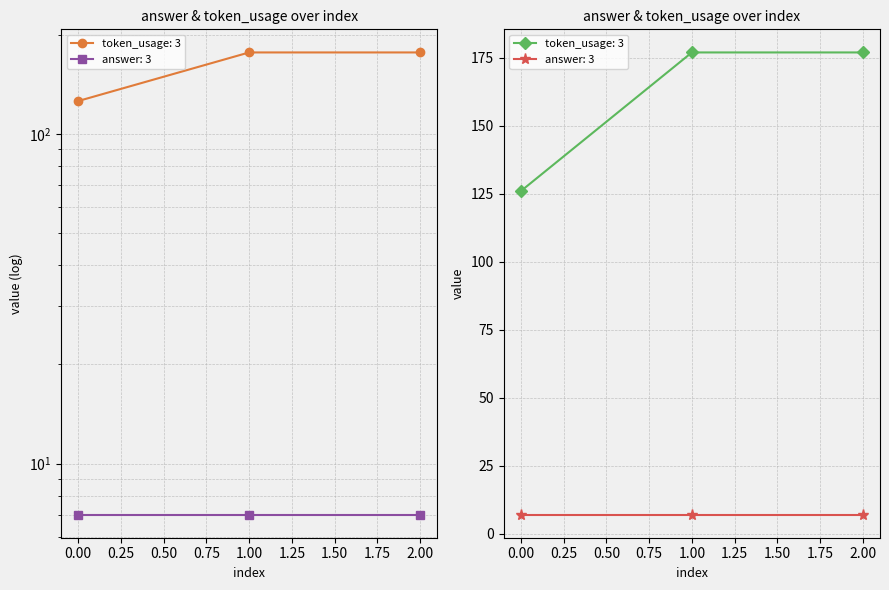

What is the value of the 3rd point from the left?

177